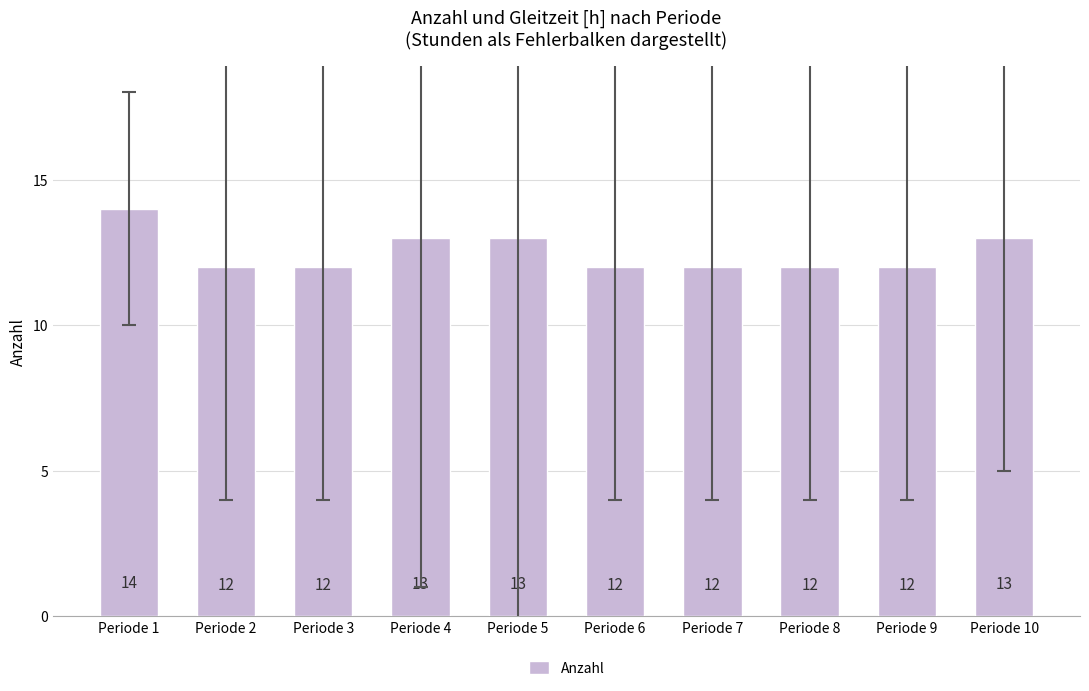

What is the value of the 2nd bar from the left?

12